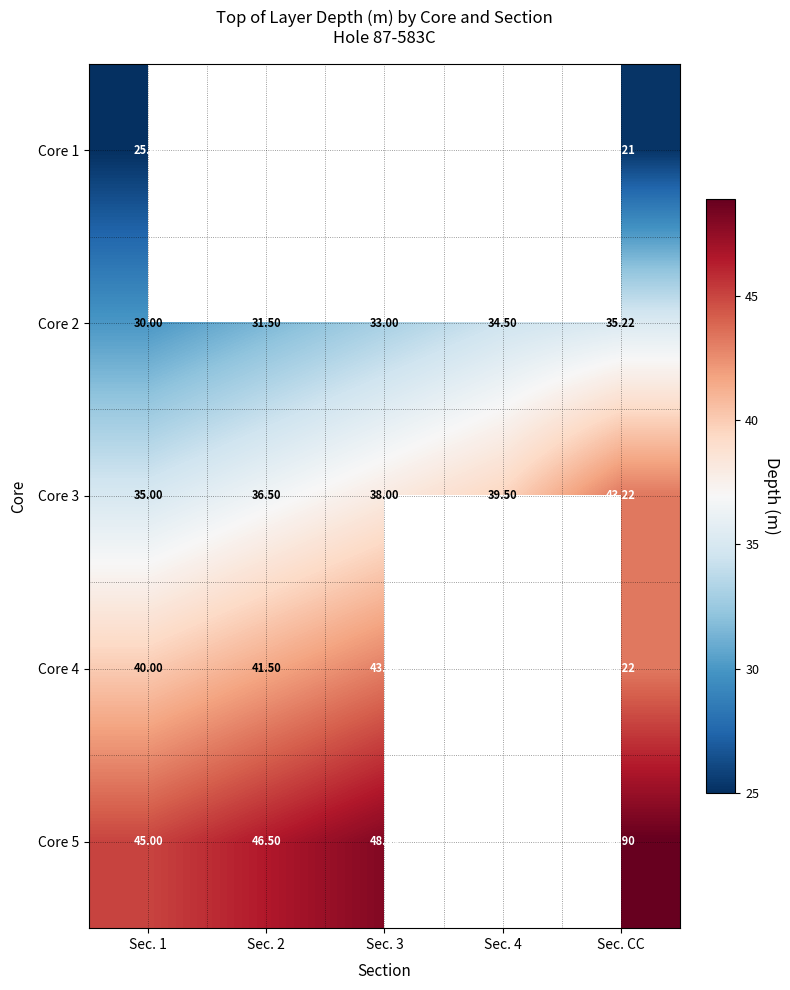

Is the value of Core 3 at Sec. CC greater than the value of Core 5 at Sec. 1?

No